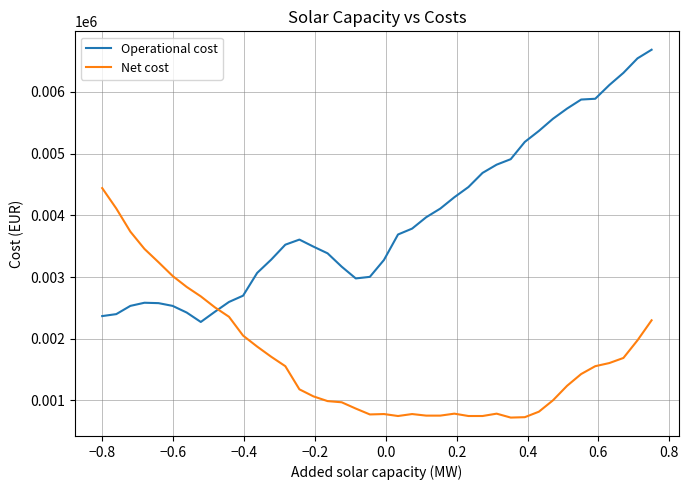

Which series has the largest range (max minus min)?

Operational cost